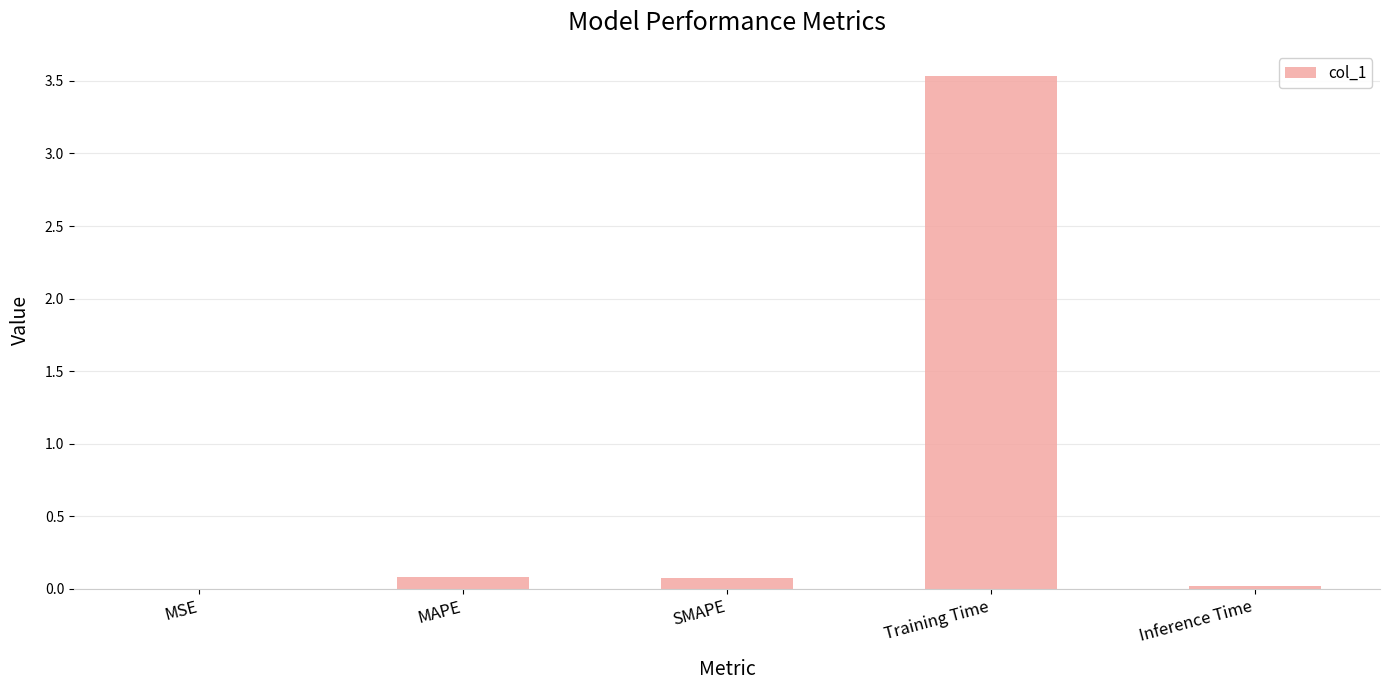

Which label corresponds to the largest value in the chart?

Training Time